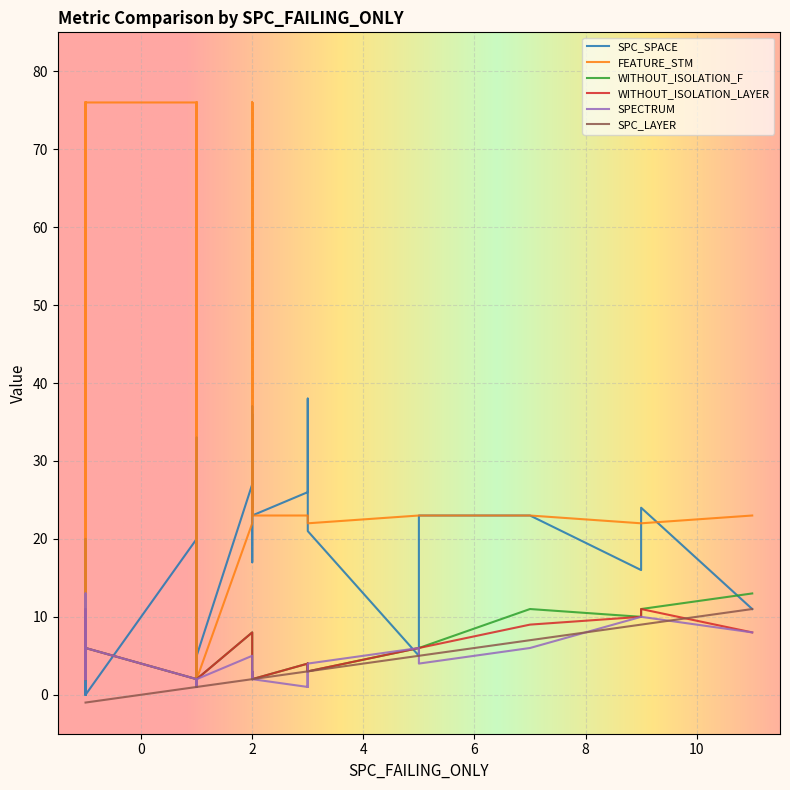

What is the sum of the WITHOUT_ISOLATION_LAYER values at 1 and 7?

11